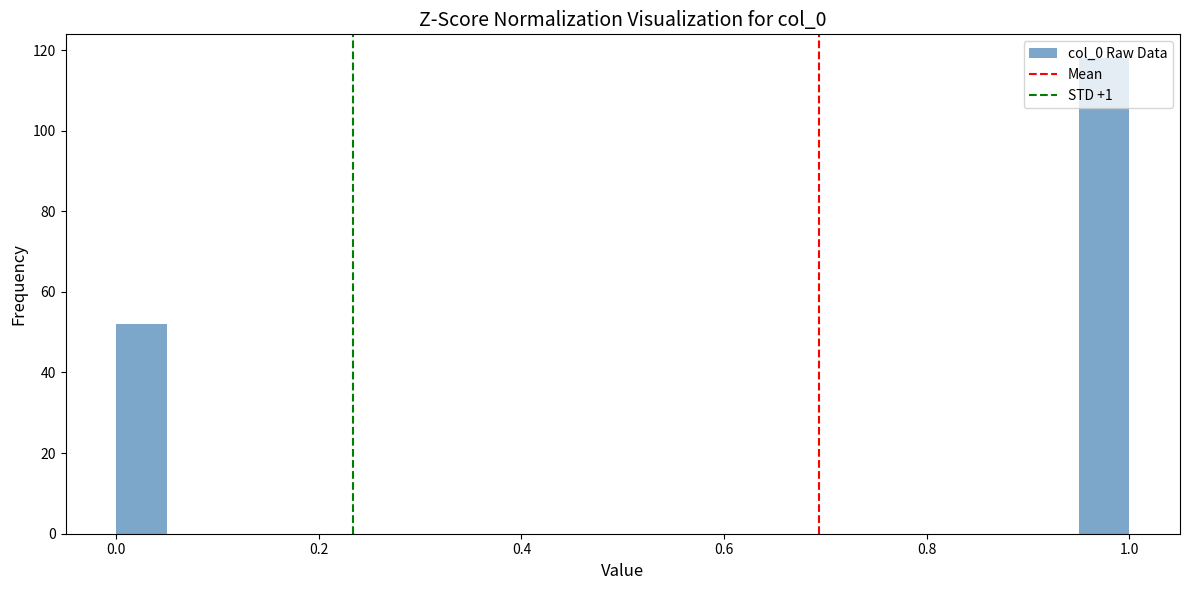

Read against the x-axis, roughly where is the centre of the tallest bar?

0.98